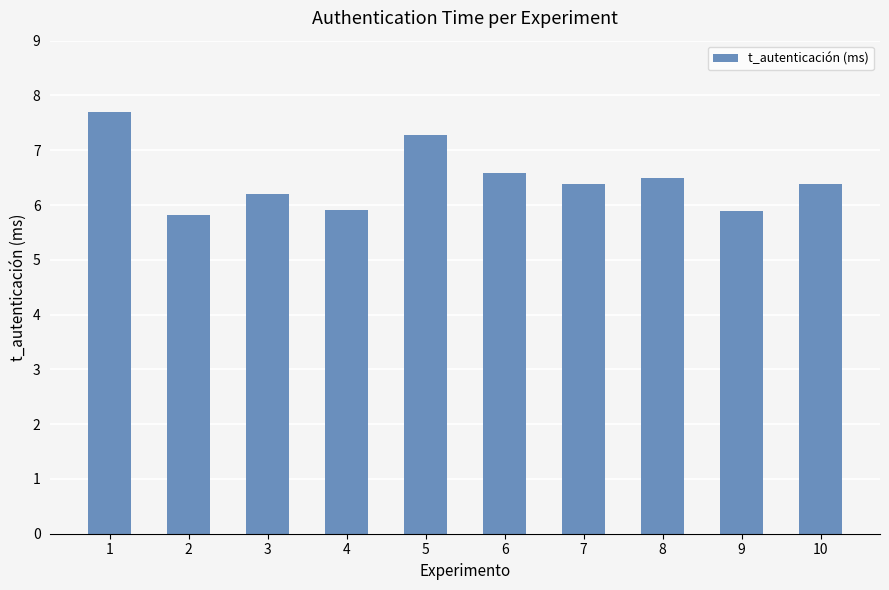

What is the approximate value at 8?

6.5